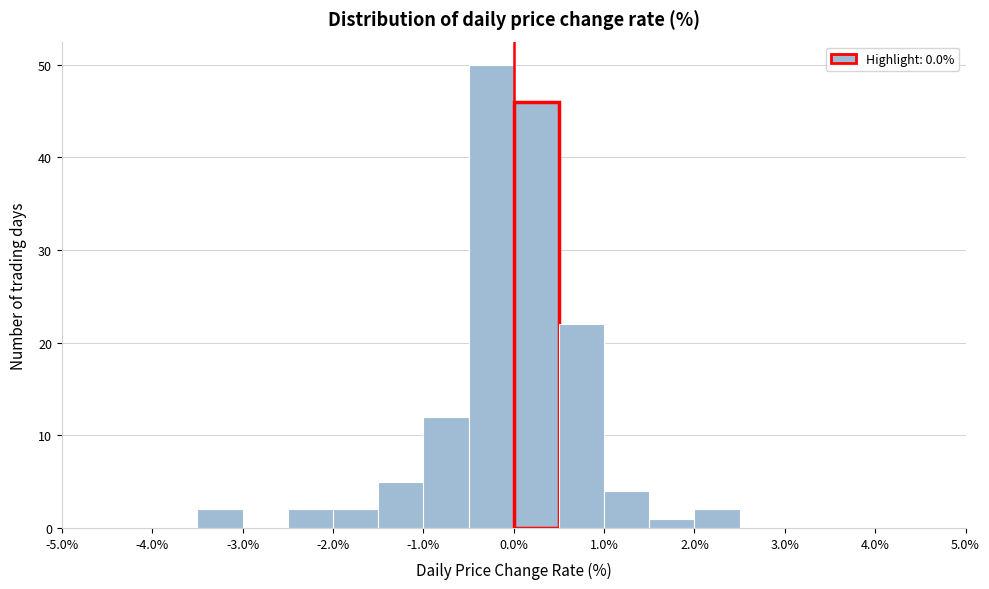

Over which range of the x-axis is the bar tallest?

-0.5 to 0.0